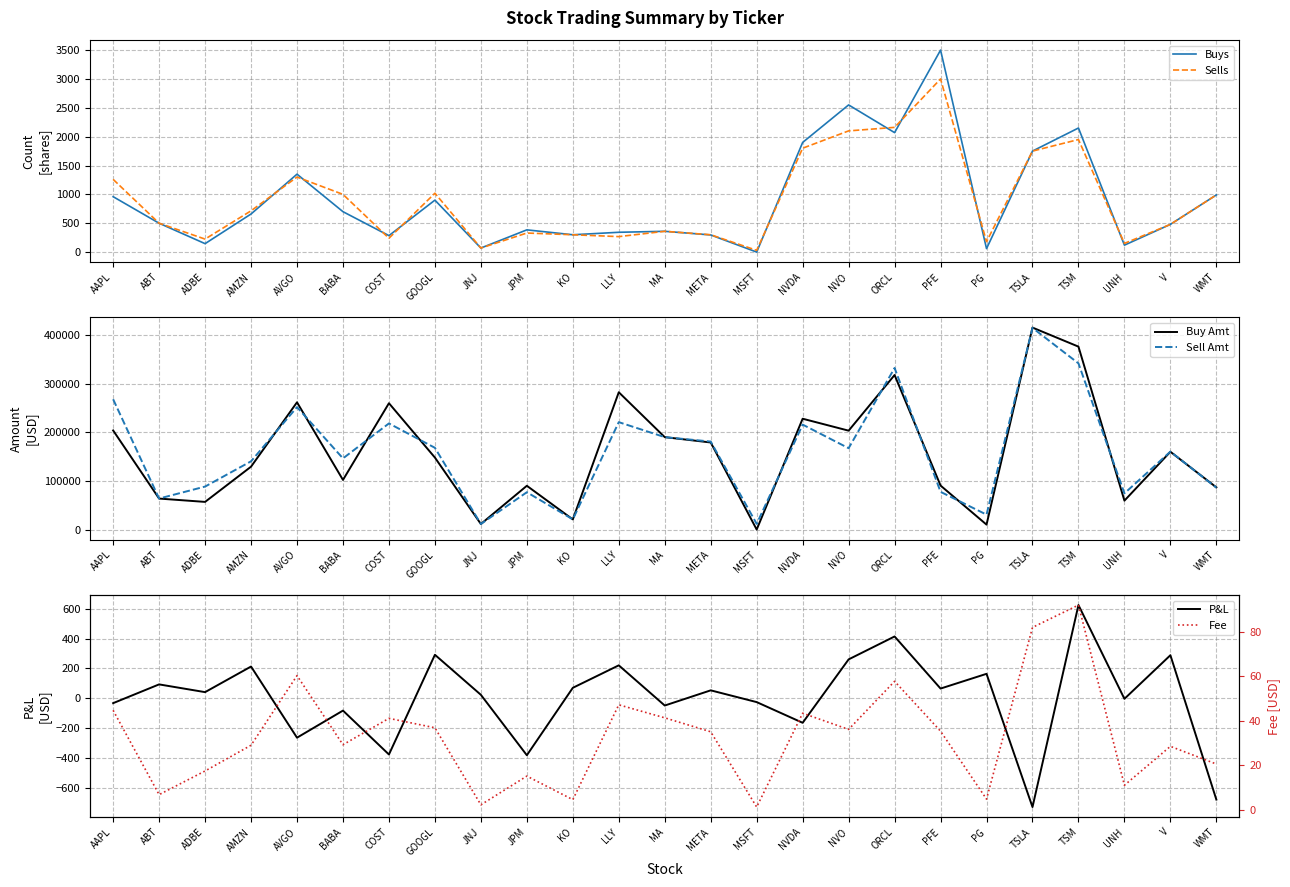

Which category has the highest value in the Sell Amt series?

TSLA